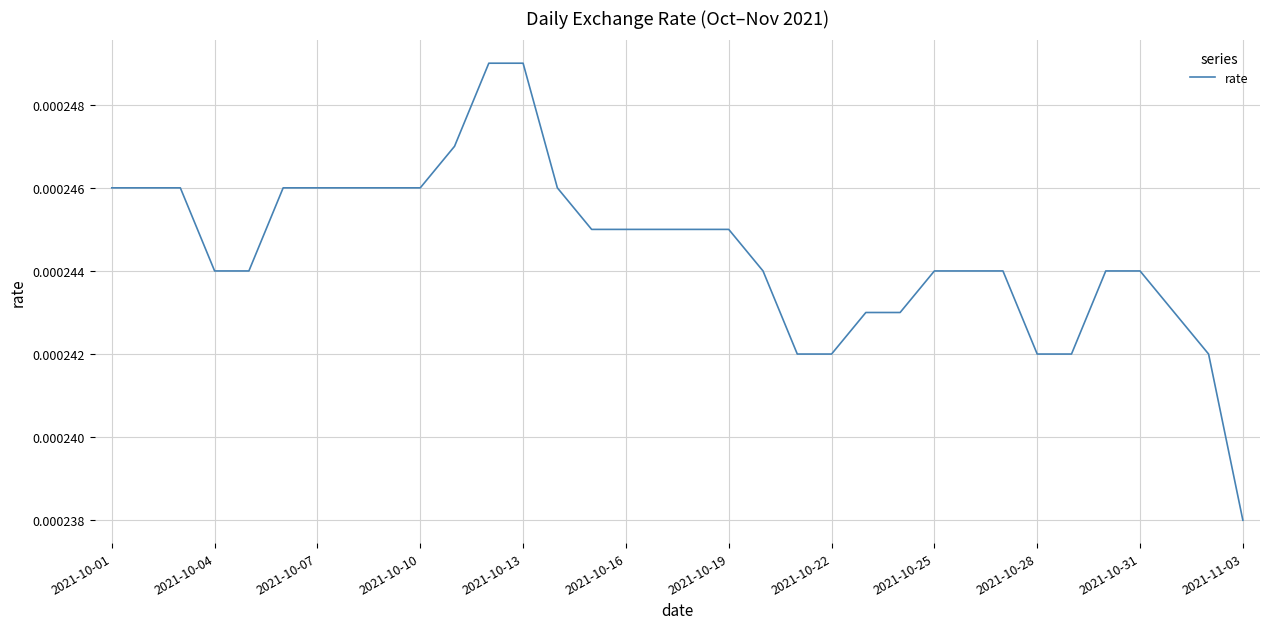

Does the chart have visible grid lines?

Yes